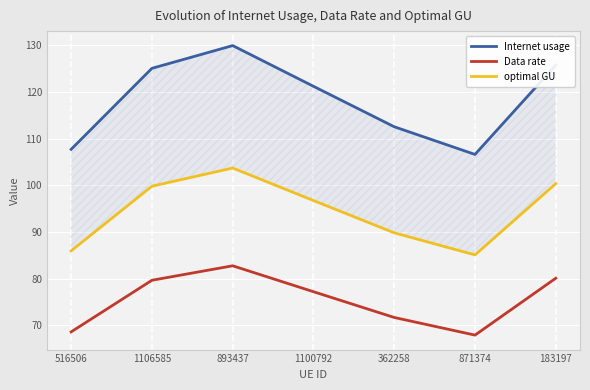

What position from the right is 183197?

1